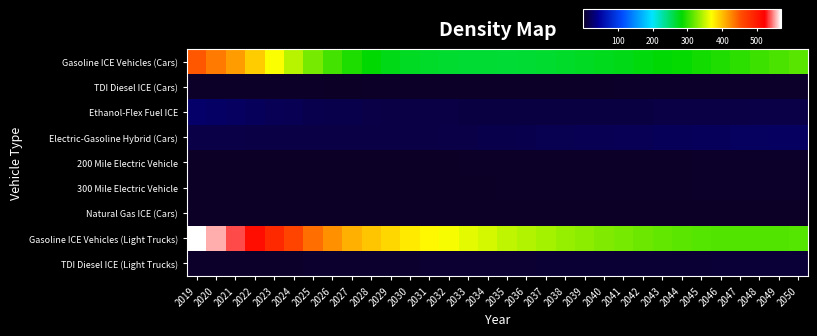

At 2021, list the series in order from smallest to largest.

300 Mile Electric Vehicle, 200 Mile Electric Vehicle, Natural Gas ICE (Cars), TDI Diesel ICE (Cars), TDI Diesel ICE (Light Trucks), Electric-Gasoline Hybrid (Cars), Ethanol-Flex Fuel ICE, Gasoline ICE Vehicles (Cars), Gasoline ICE Vehicles (Light Trucks)